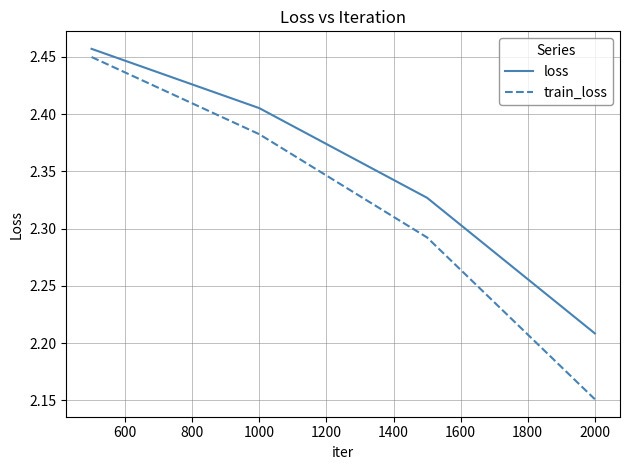

List the series in order of their overall mean, highest first.

loss, train_loss